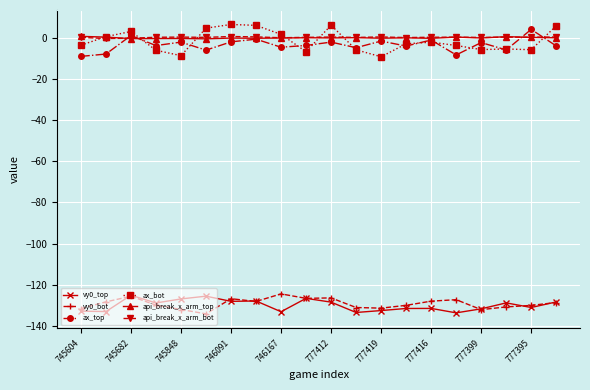

How many data points does each series have?

20